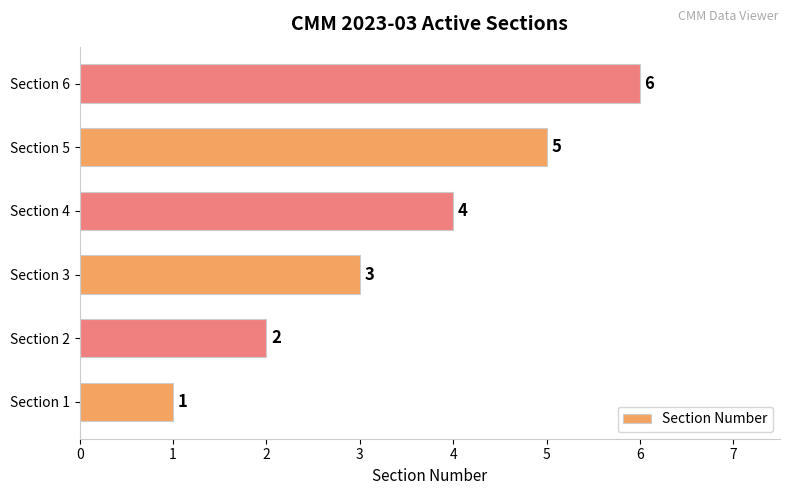

Are the bars horizontal?

Yes